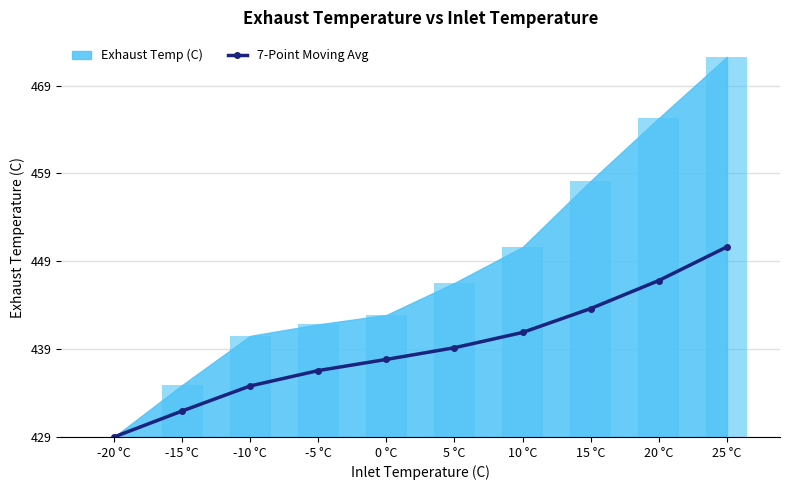

At which label is the value closest to 10?

5 °C